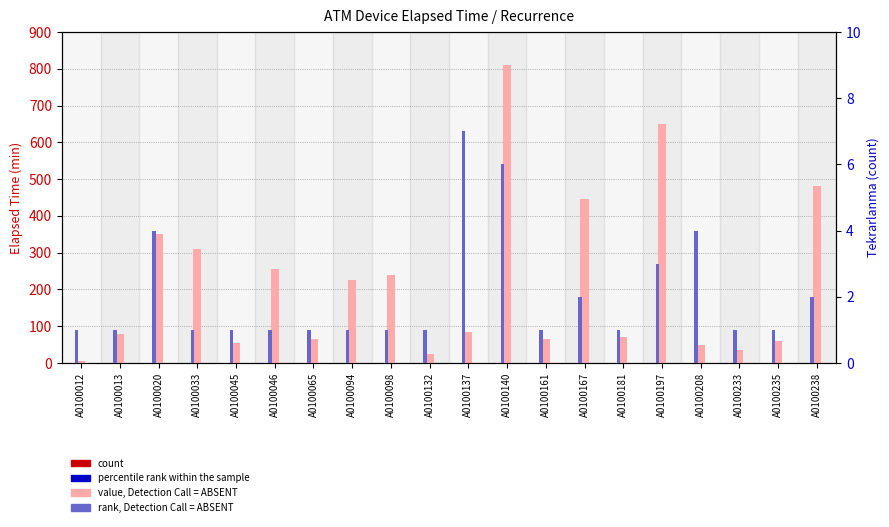

What is the value of the rank, Detection Call = ABSENT bar at the 12th from the left?

6